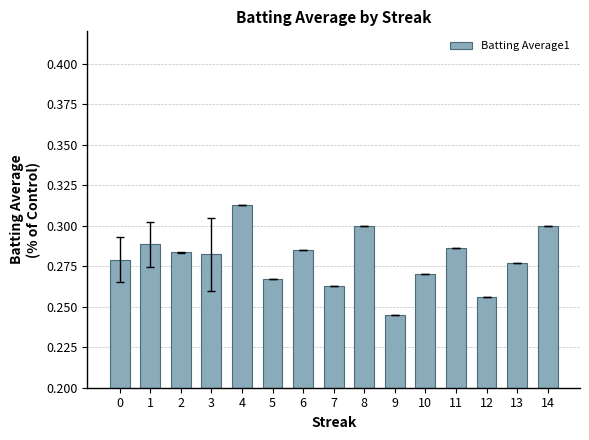

What is the sum of all values?

4.2